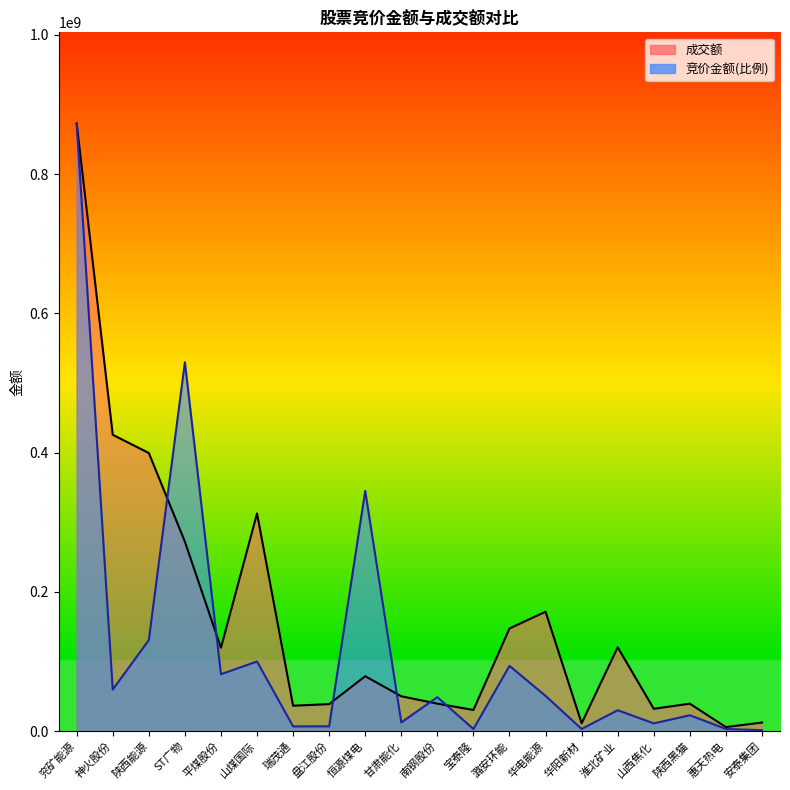

Which category has the lowest value in the 成交额 series?

惠天热电